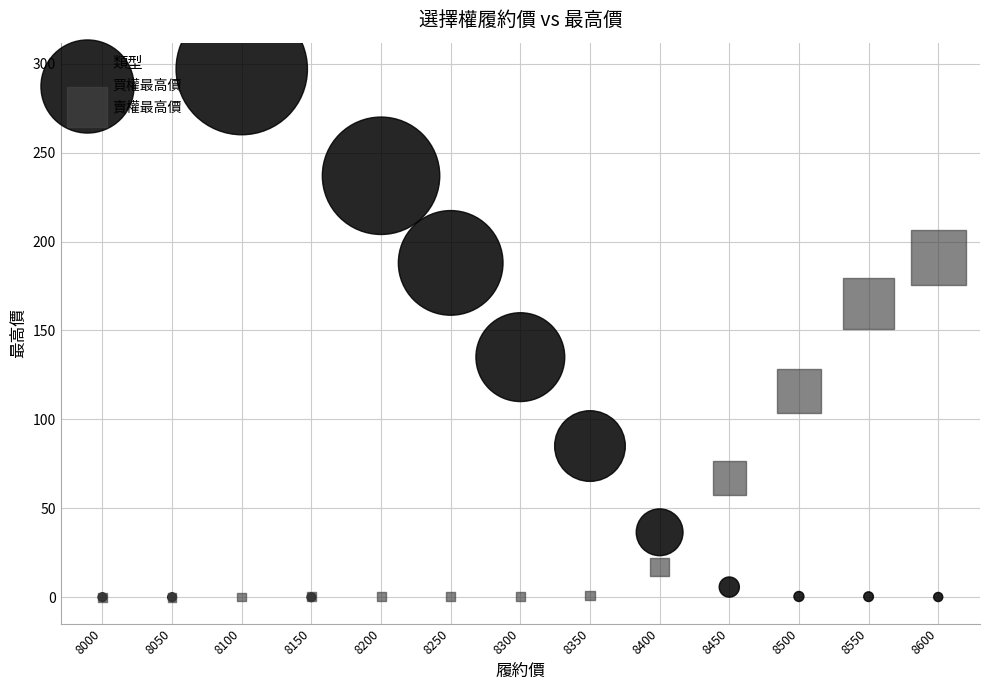

Across all series, what Y value is closest to 148?

135.0